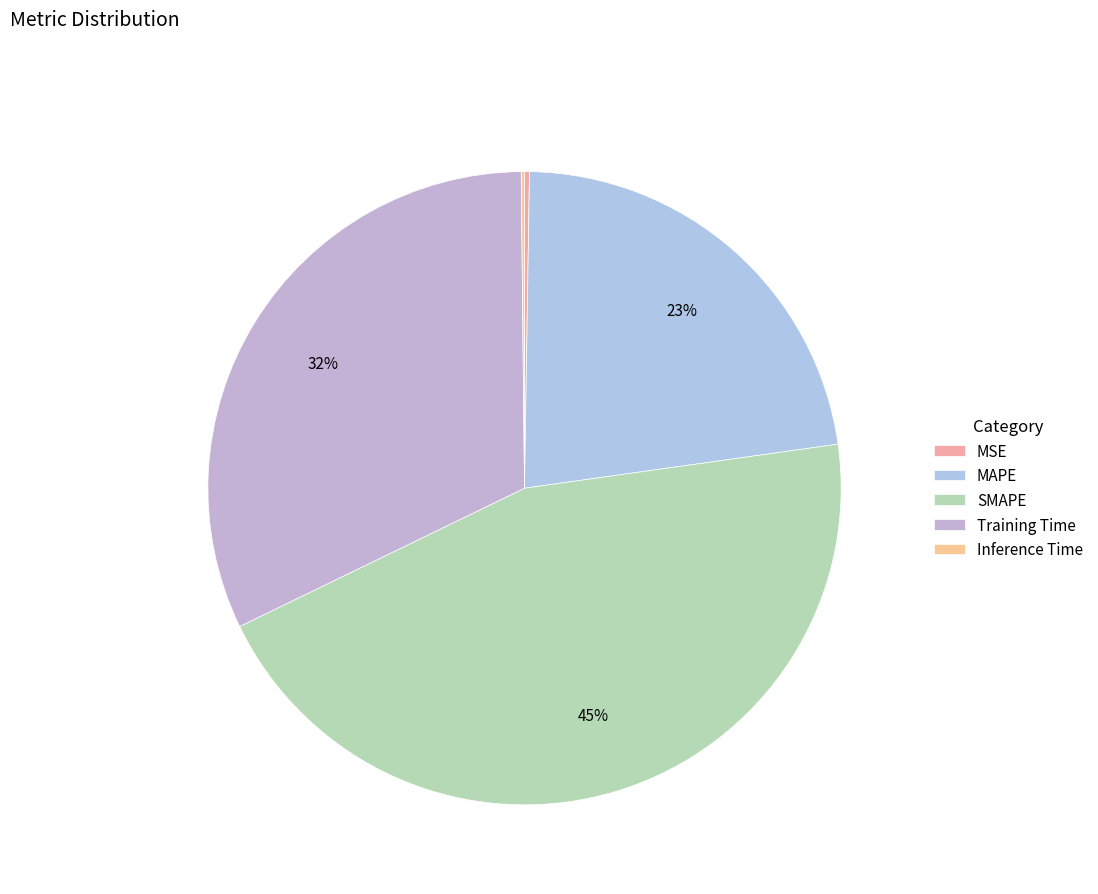

What is the total percentage of Training Time and MSE?

32.3%